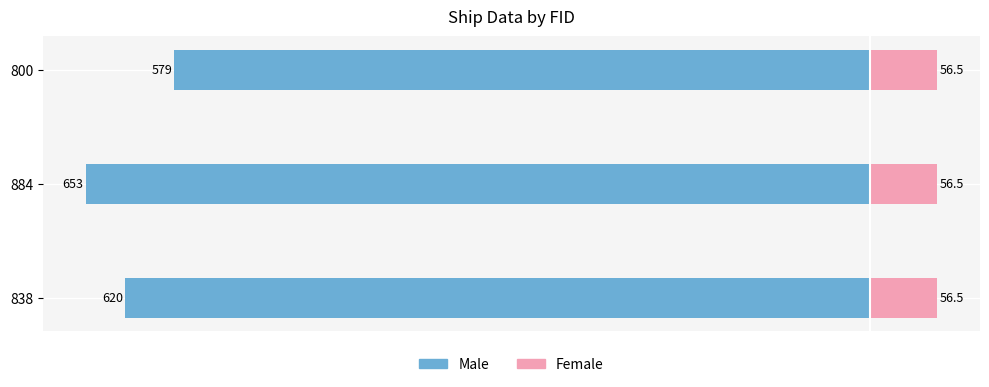

The value of Male at 884 is -247.9. True or false?

False